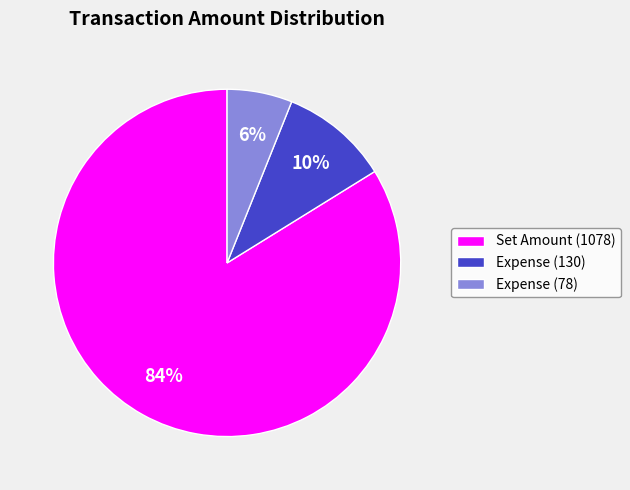

What percentage is the Expense (130) slice, to the nearest percent?

10%